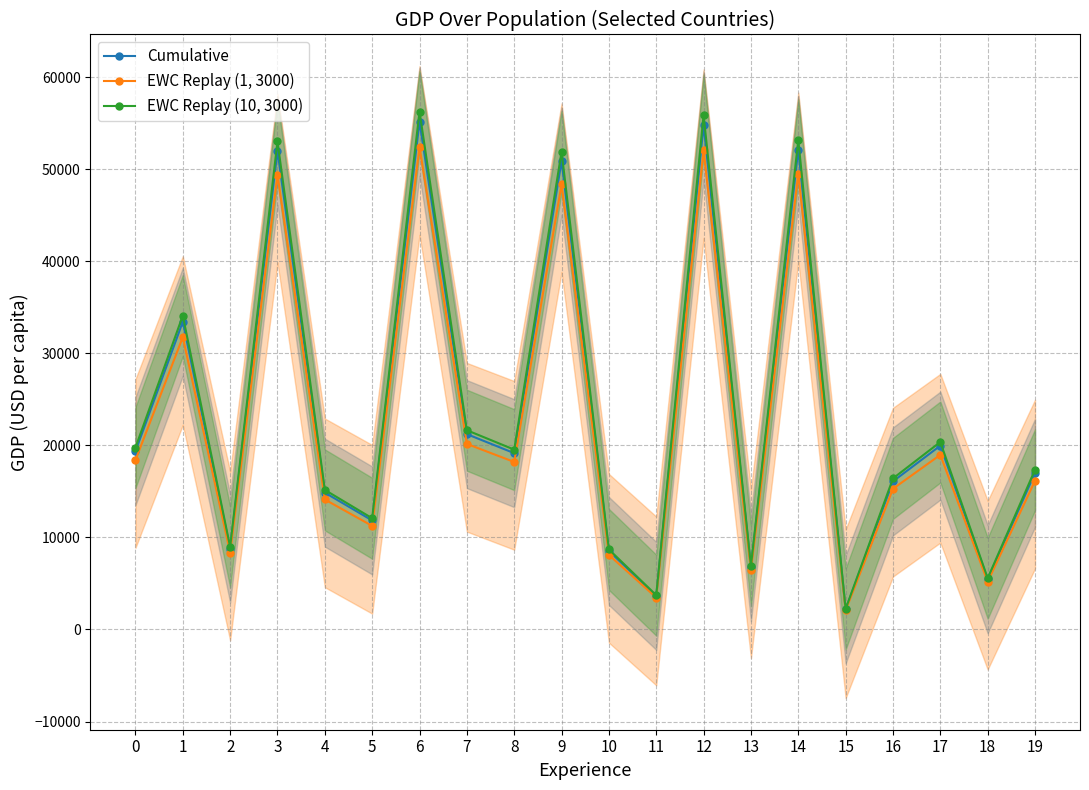

The value of Cumulative at 4 is 7548.6. True or false?

False